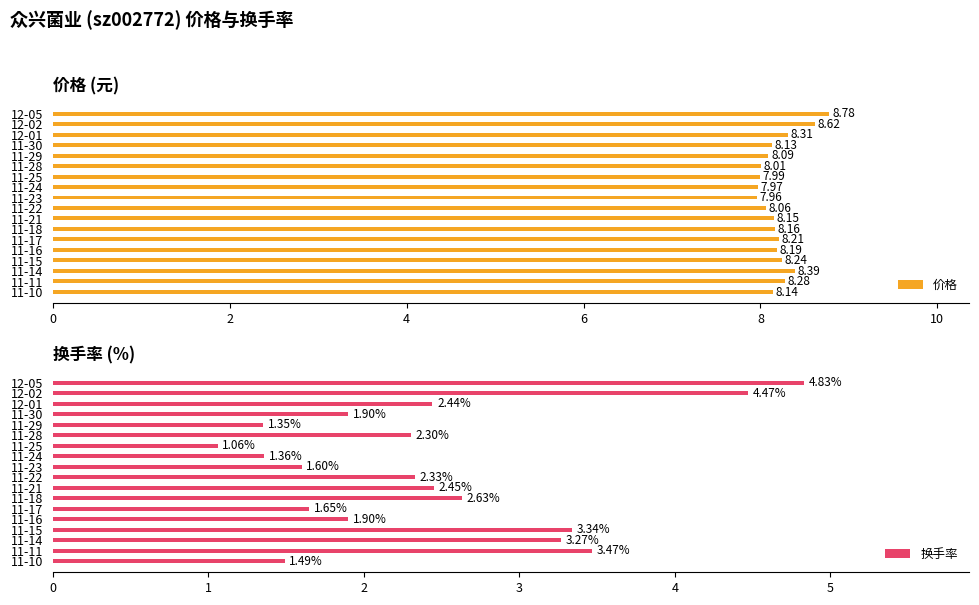

List the series in order of their overall mean, highest first.

价格, 换手率